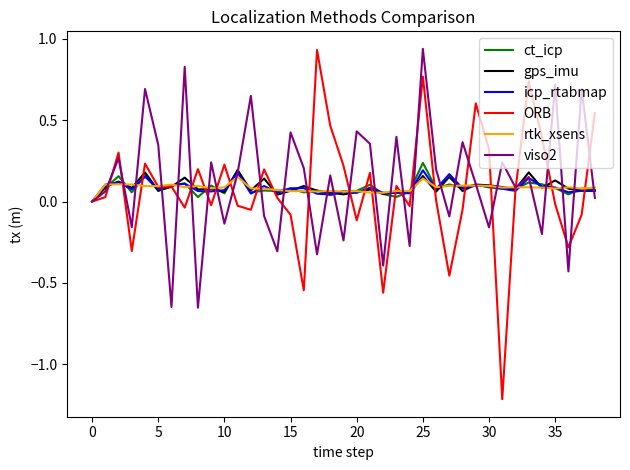

What is the minimum value shown in the chart?

-1.2